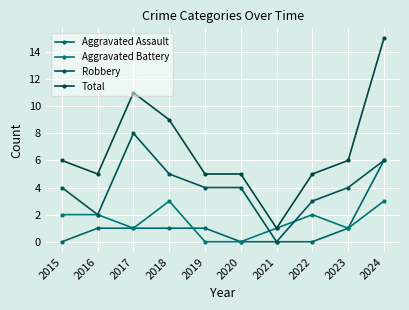

Is it true that Aggravated Battery equals 3 at 2024?

True